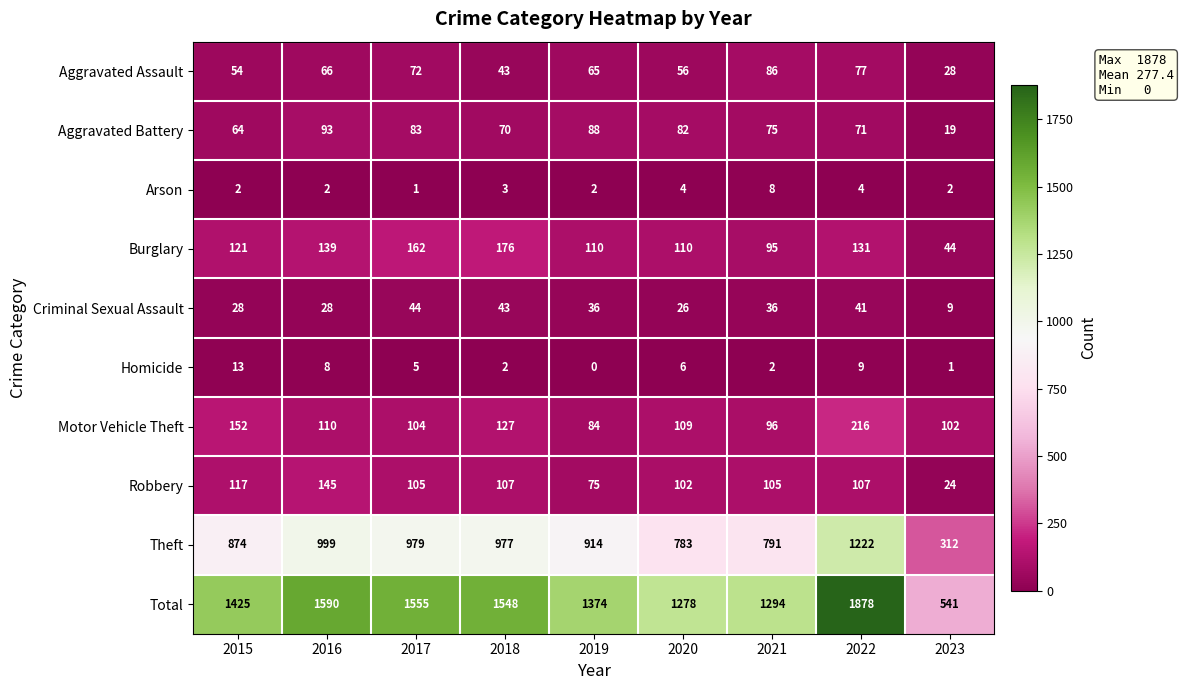

At which label is Criminal Sexual Assault closest to 26?

2020